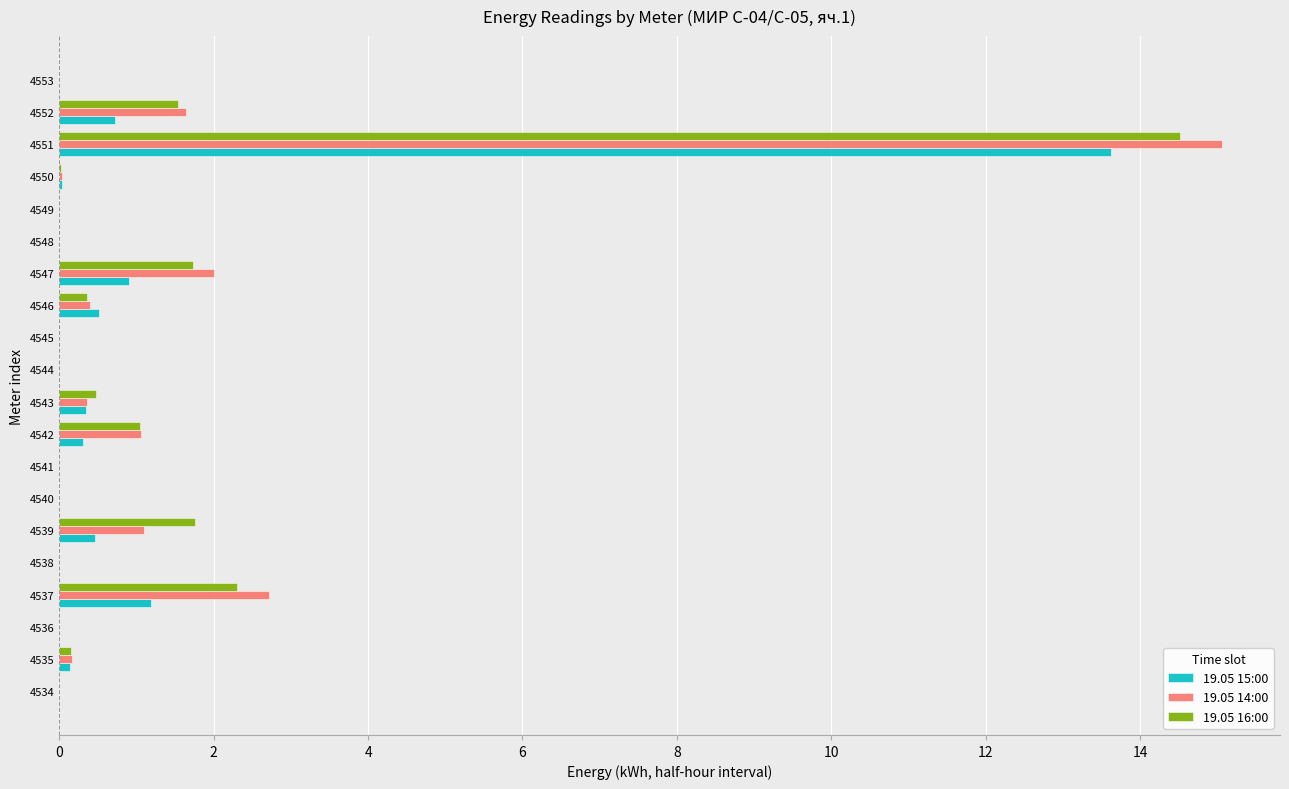

How many series are shown in this chart?

3